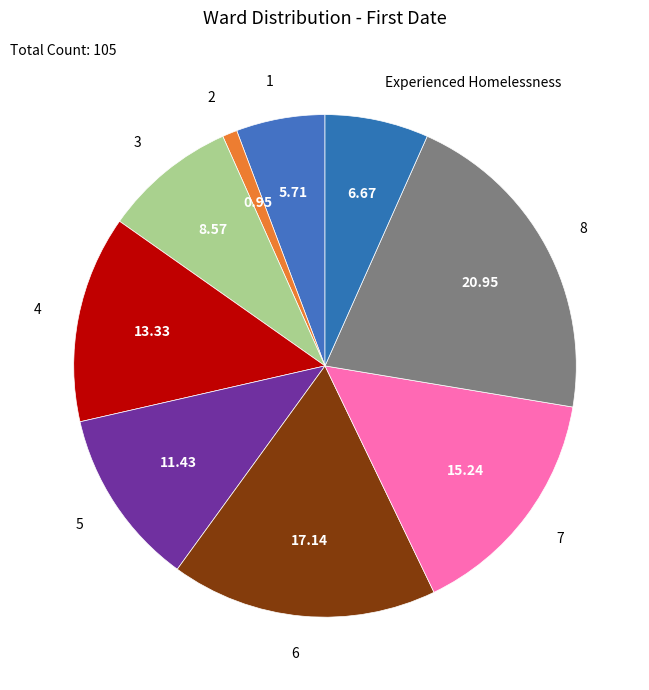

What is the ratio of the value at 3 to the value at 7?

0.6